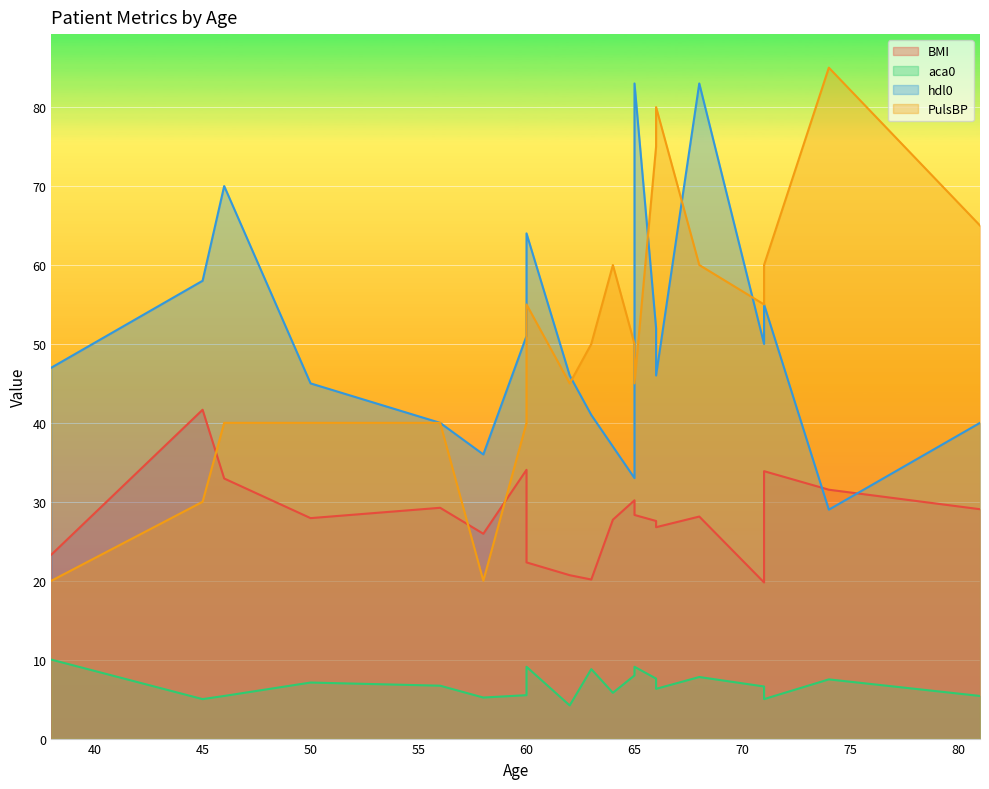

What are all the series names shown in the legend?

BMI, aca0, hdl0, PulsBP